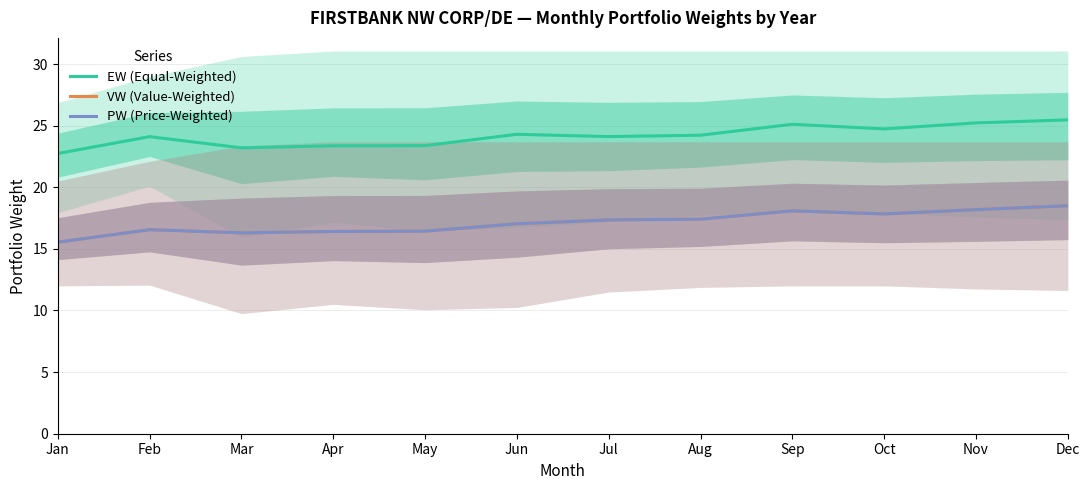

What is the sum of all PW (Price-Weighted) values?

205.7